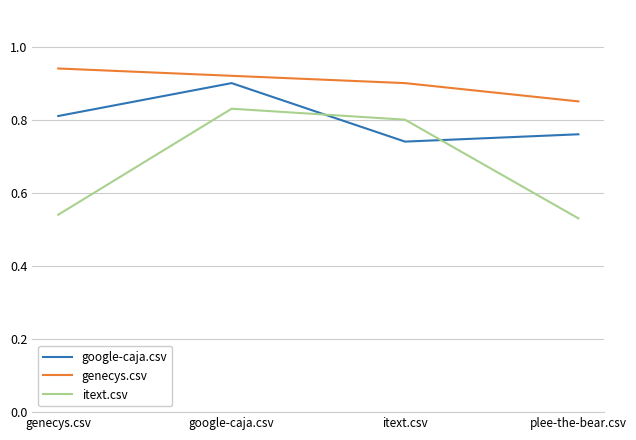

Rank the series by their average value, from lowest to highest.

itext.csv, google-caja.csv, genecys.csv